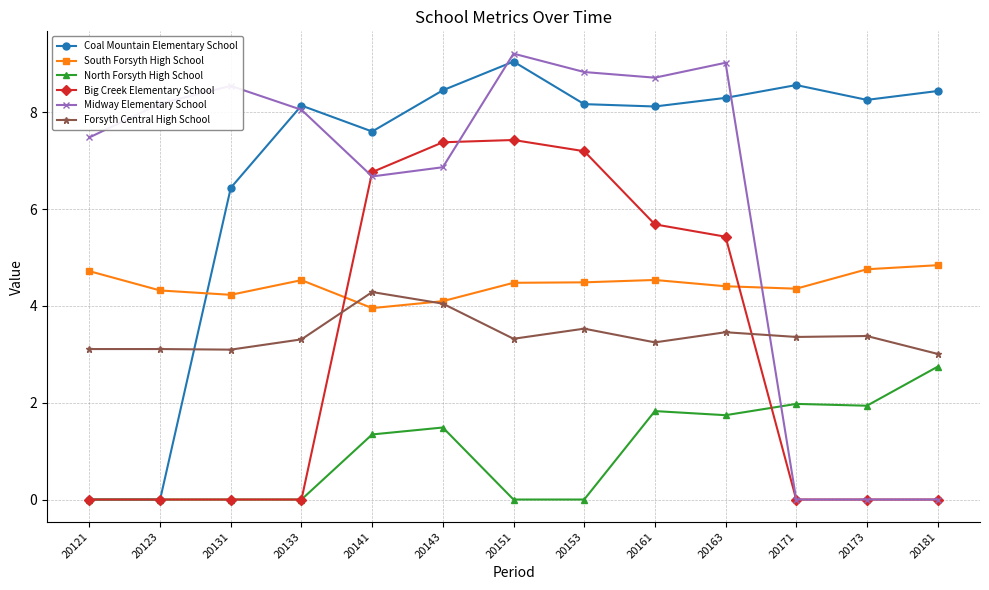

Is it true that Forsyth Central High School equals 1.9 at 20163?

False